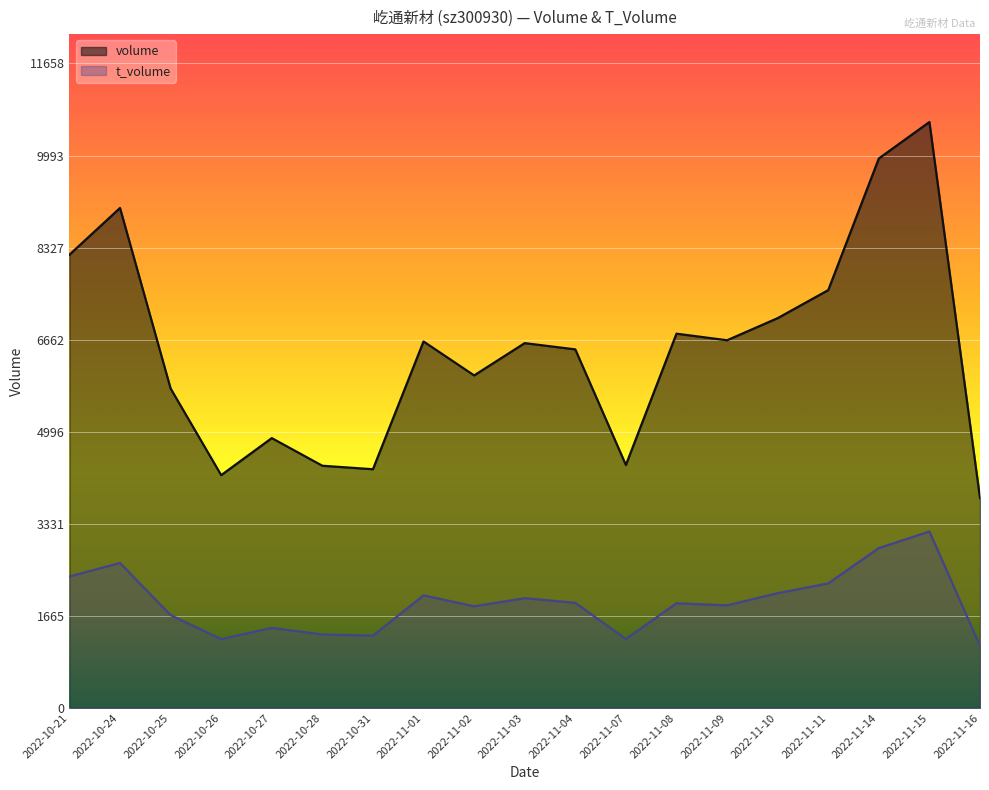

How many values in the t_volume series are below 1894?

9